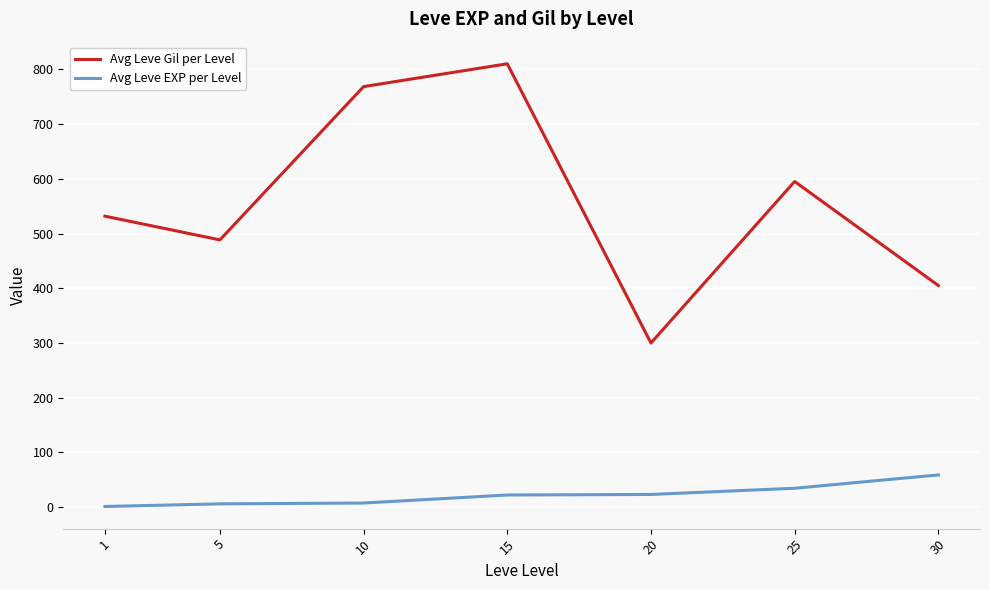

What is the difference between the second highest and second lowest values in the Avg Leve EXP per Level series?

28.5